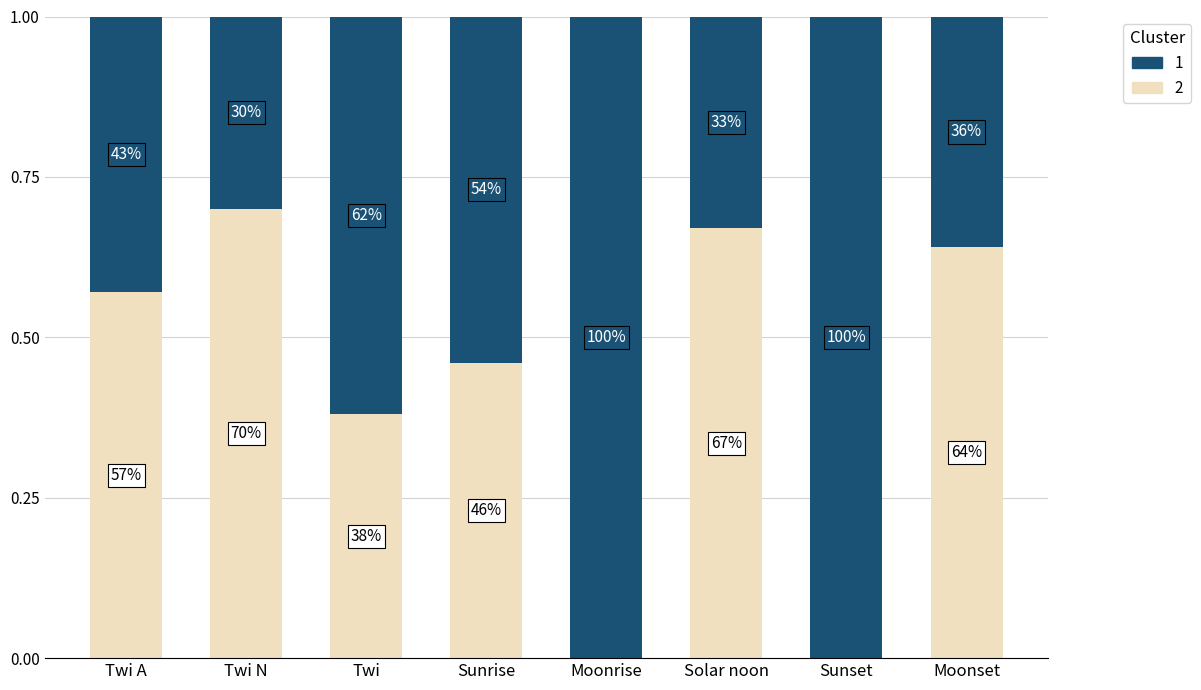

What is the average value of the 2 series?

0.6